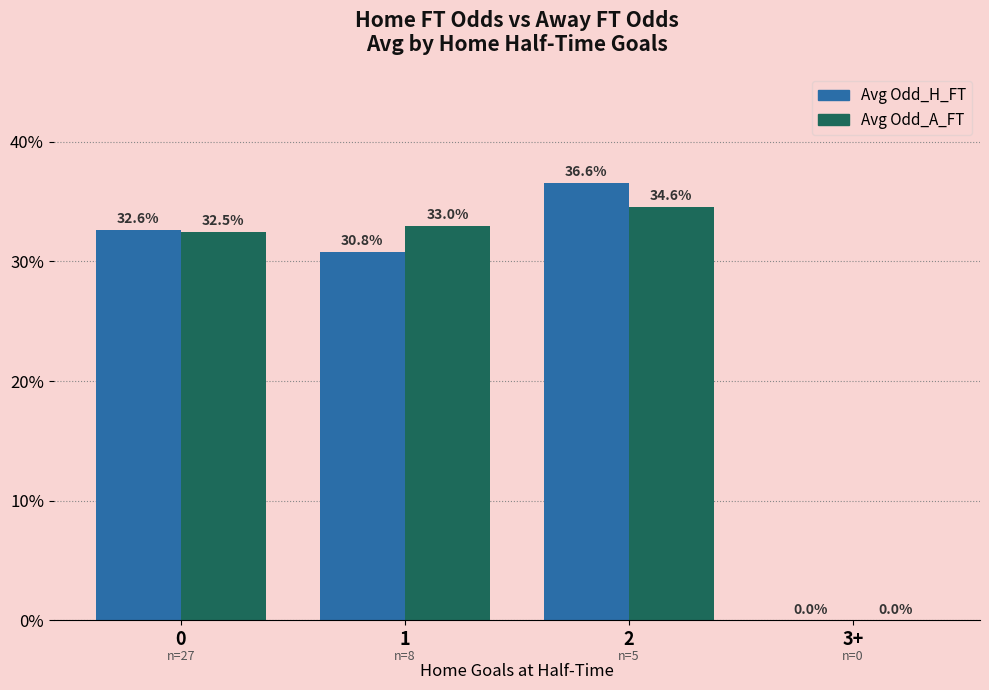

What are all the series names shown in the legend?

Avg Odd_H_FT, Avg Odd_A_FT